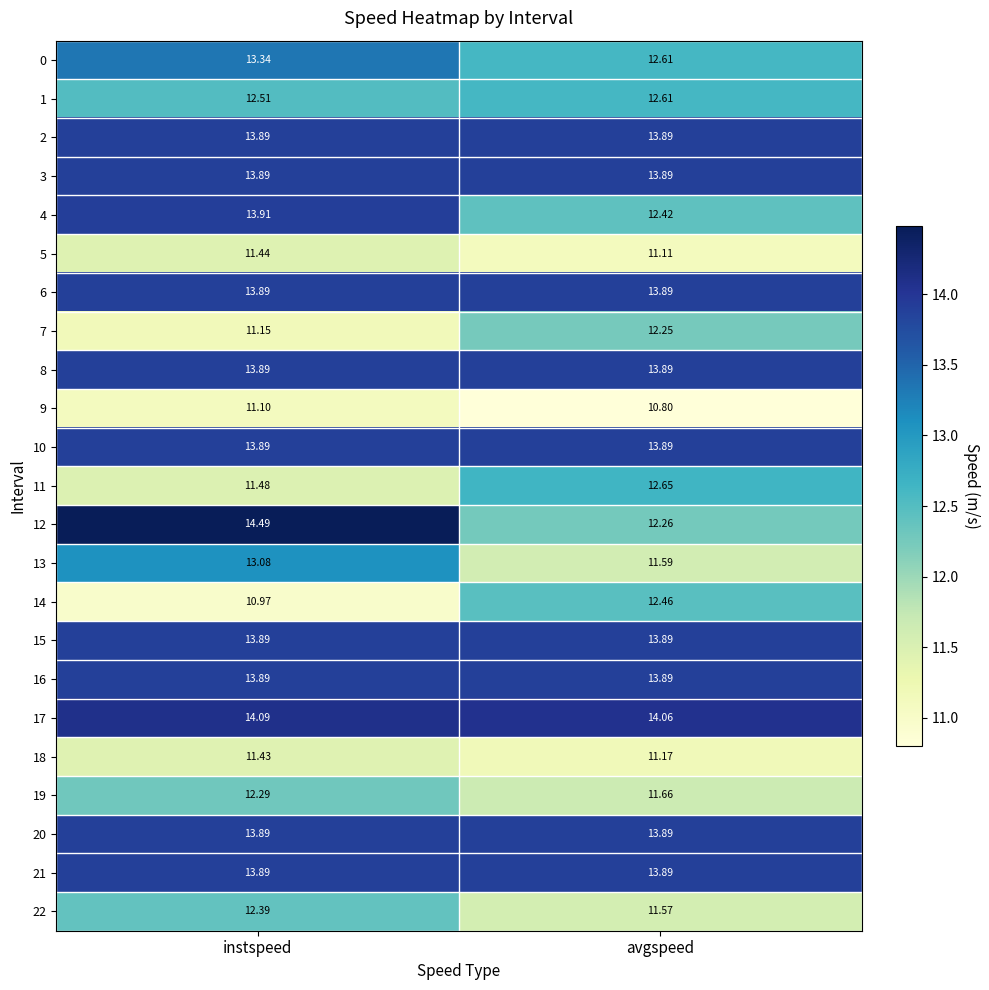

Which label corresponds to the largest value in the chart?

instspeed